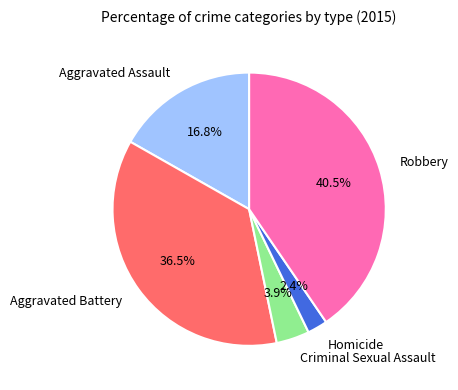

What is the total percentage of Aggravated Assault and Homicide?

19.2%